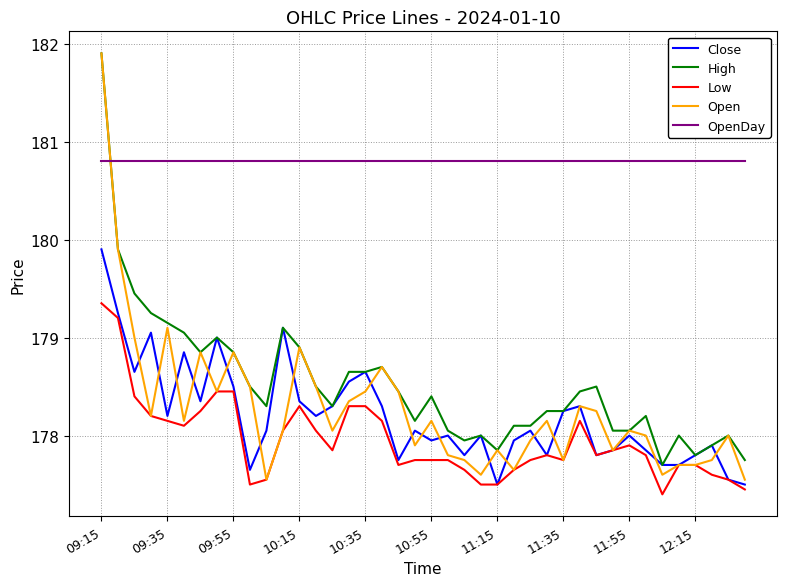

Which series has the largest total across all categories?

OpenDay